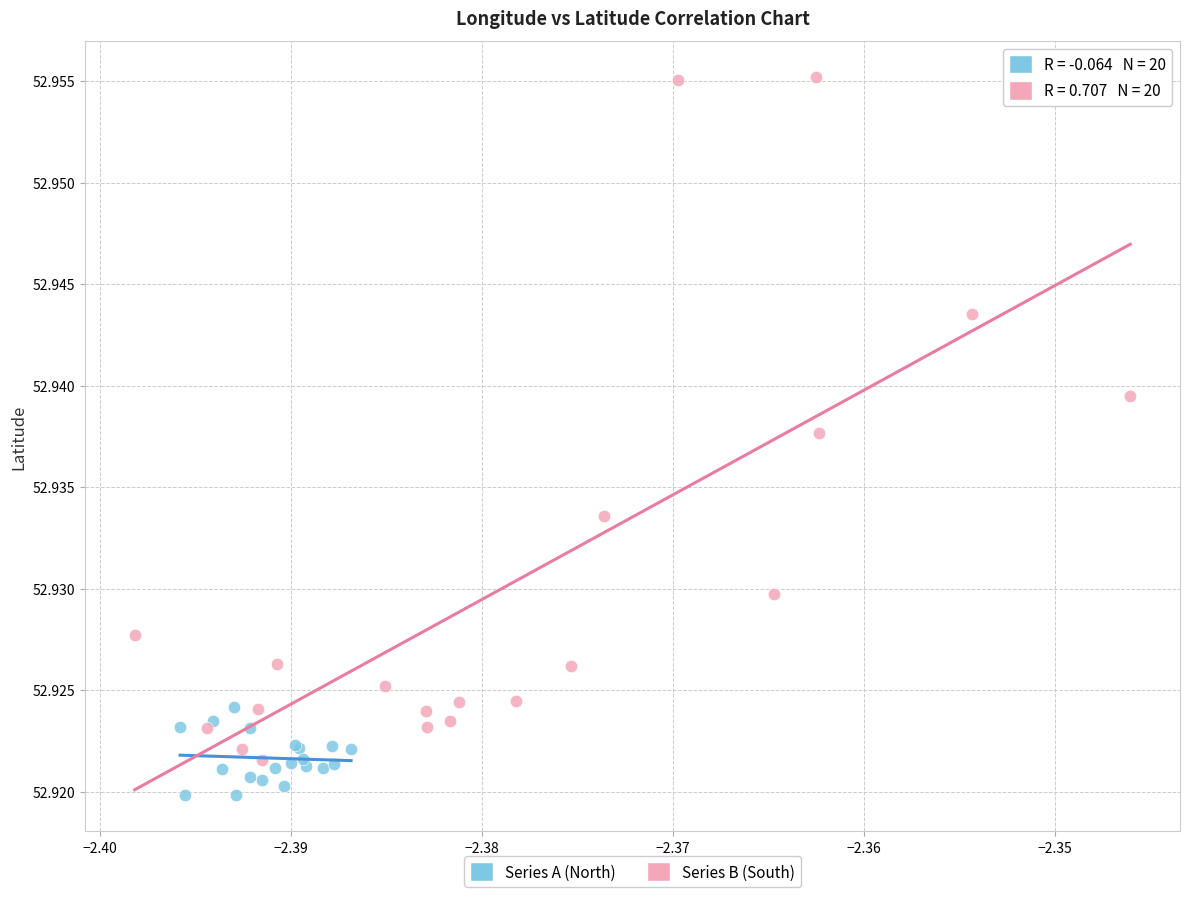

Which series contains the lowest Y value?

Series A (North)